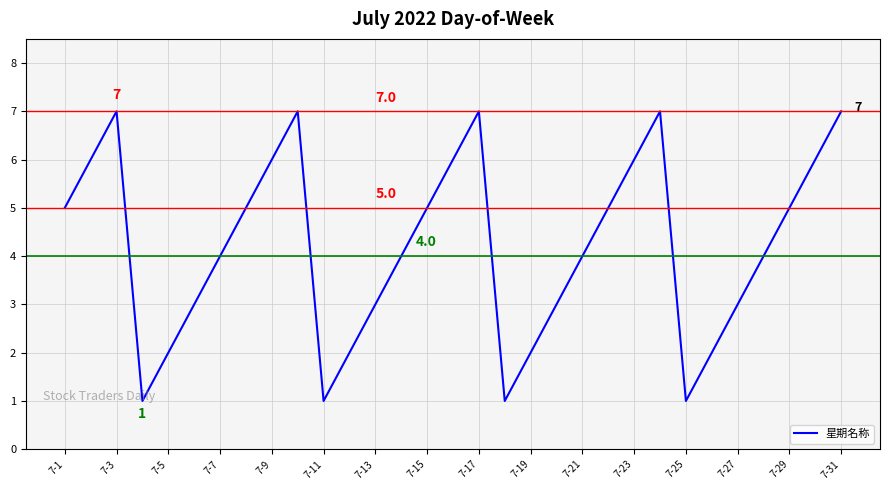

What is the difference between the maximum and minimum values?

6